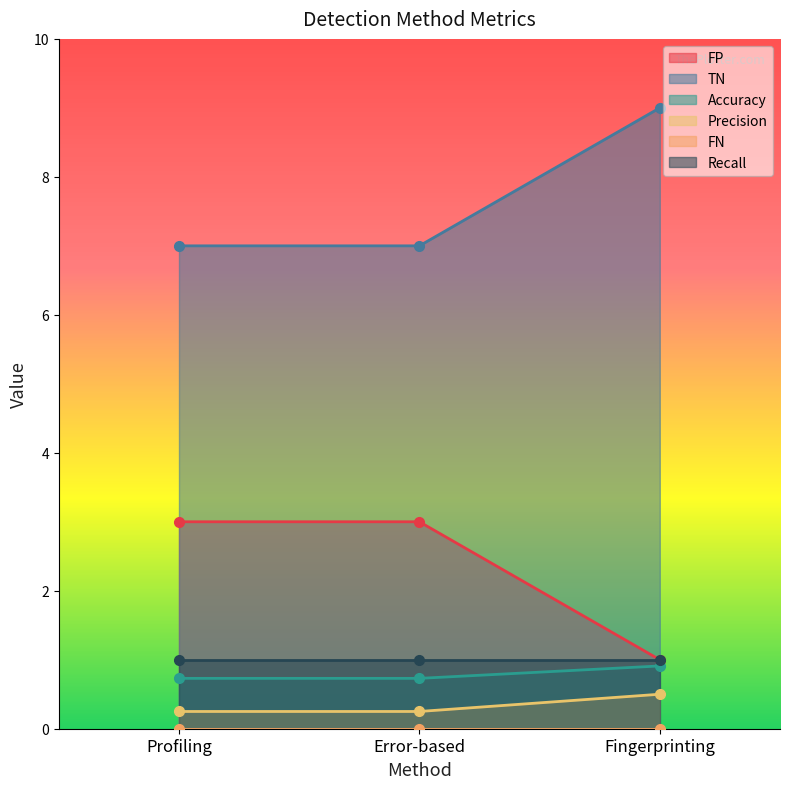

Read the FP value at Profiling.

3.0